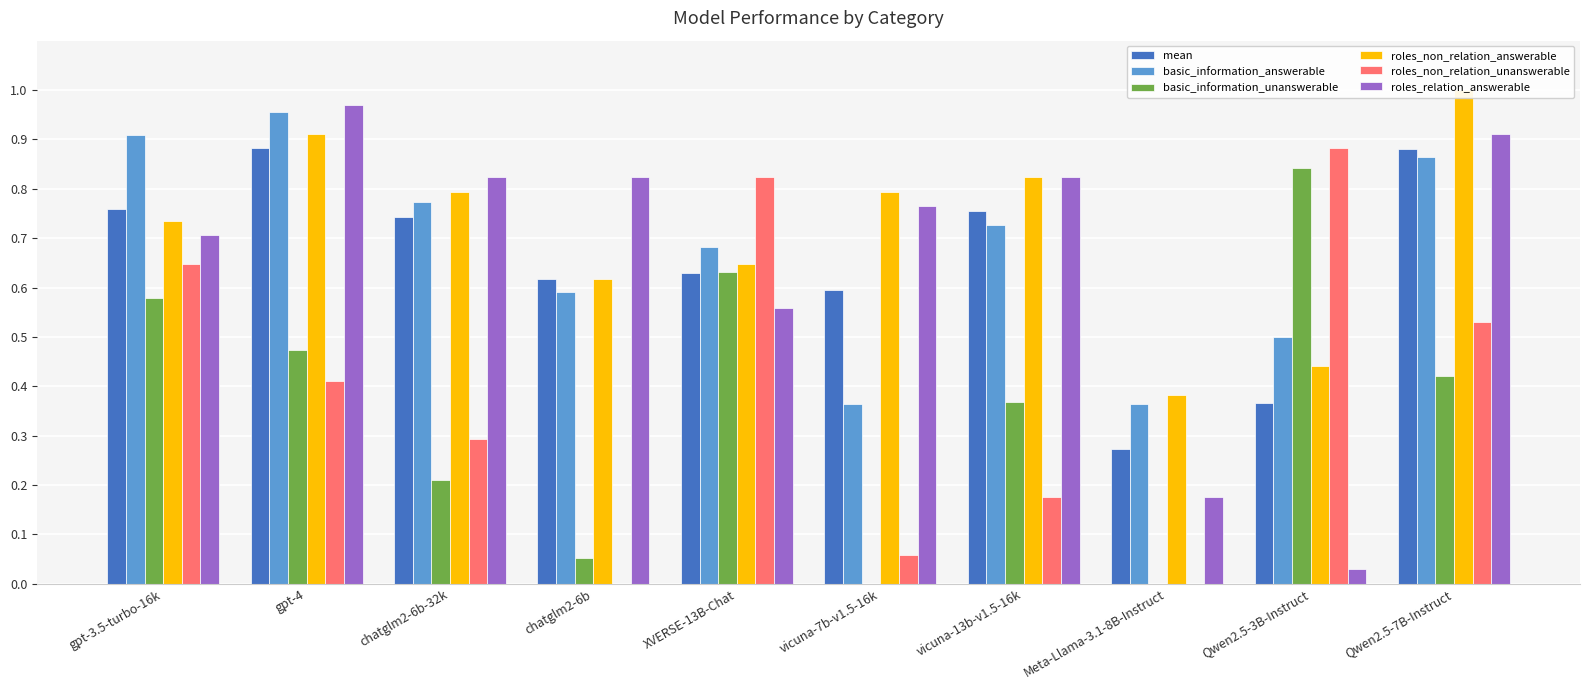

What is the label of the 8th bar from the left?

Meta-Llama-3.1-8B-Instruct